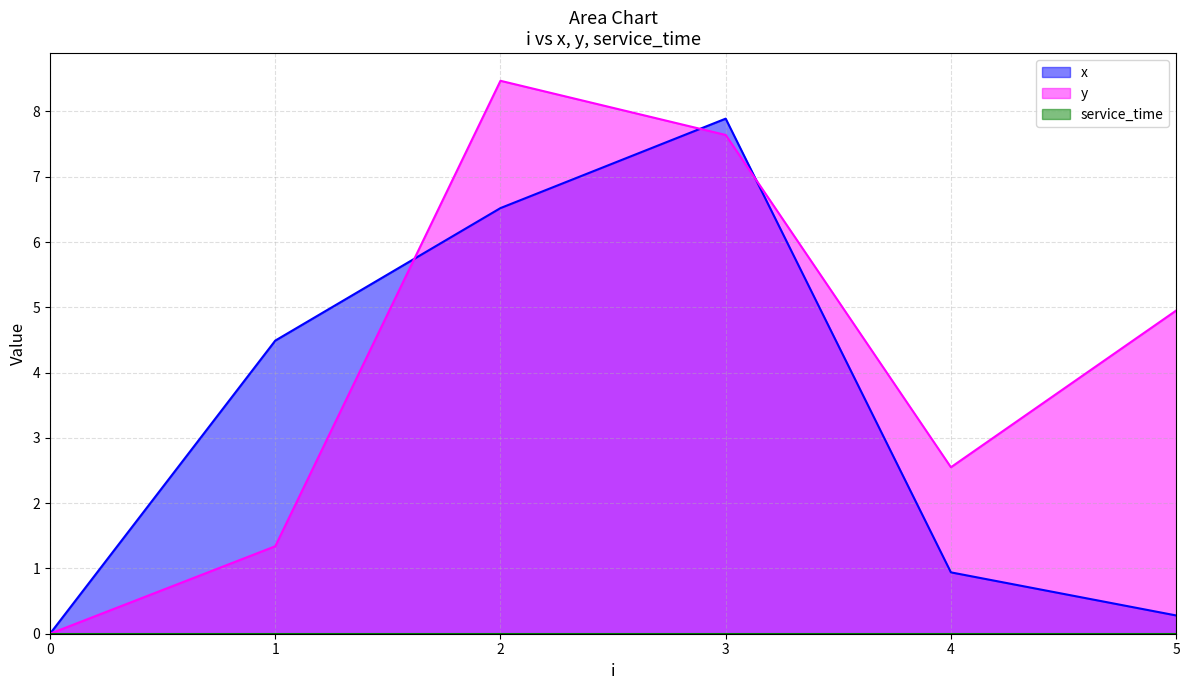

Which category has the highest value in the y series?

2